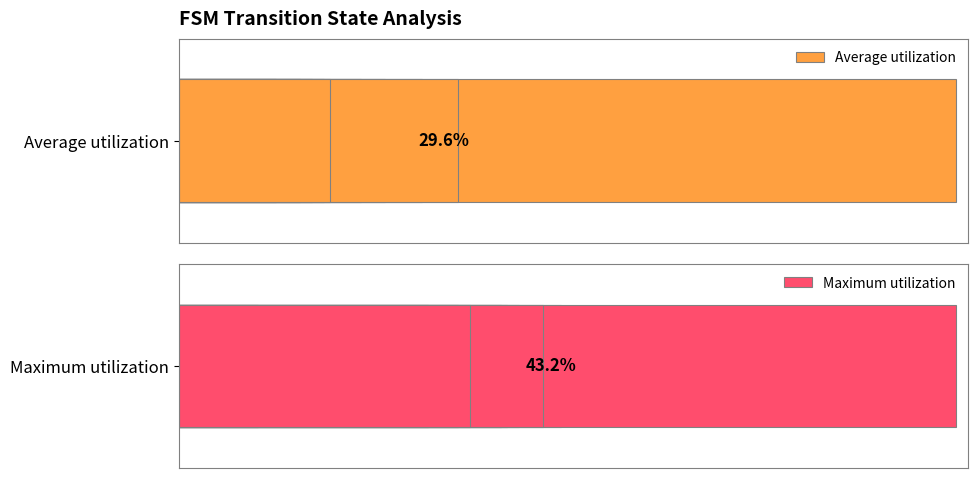

Is the value of Maximum utilization at 0 greater than the value of Average utilization at 8?

Yes